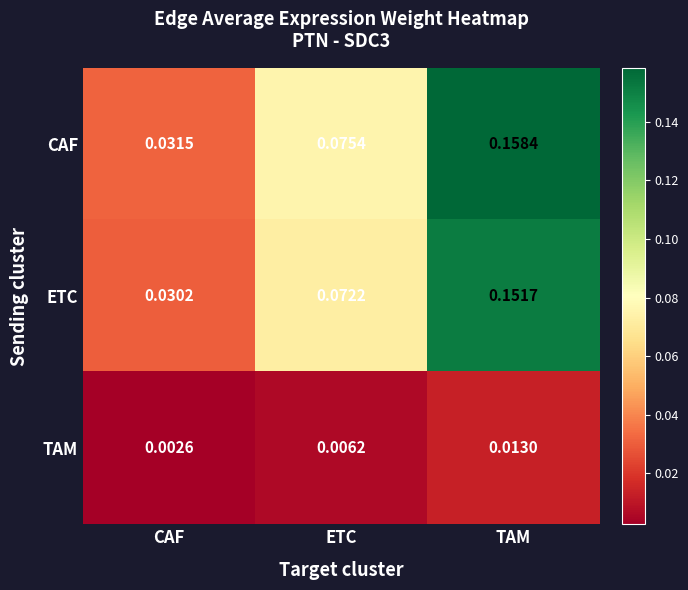

Rank the categories by CAF value from highest to lowest.

TAM, ETC, CAF